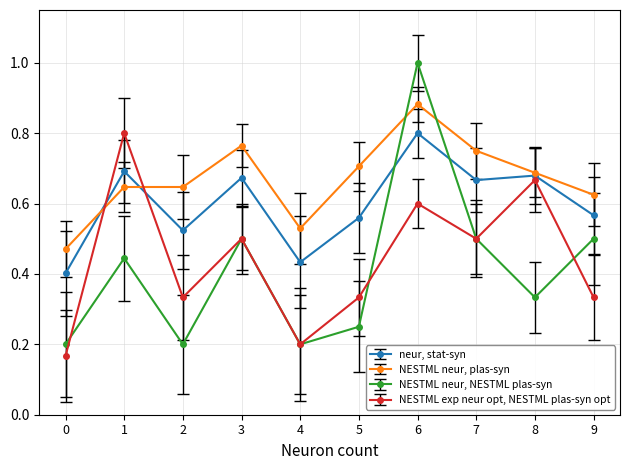

What is the maximum value shown in the chart?

1.0